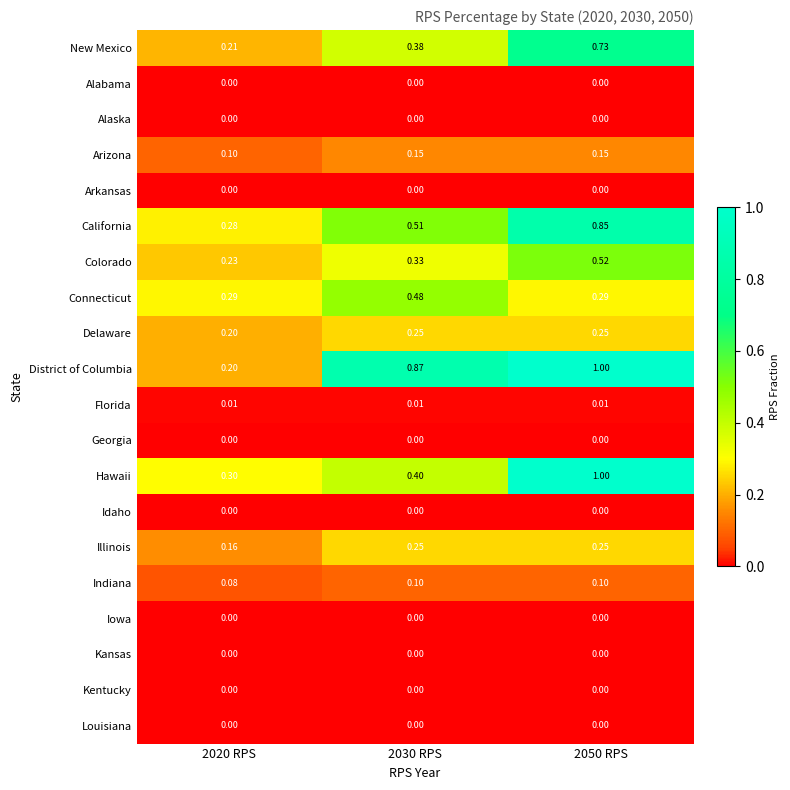

Which series has the widest spread of values?

District of Columbia